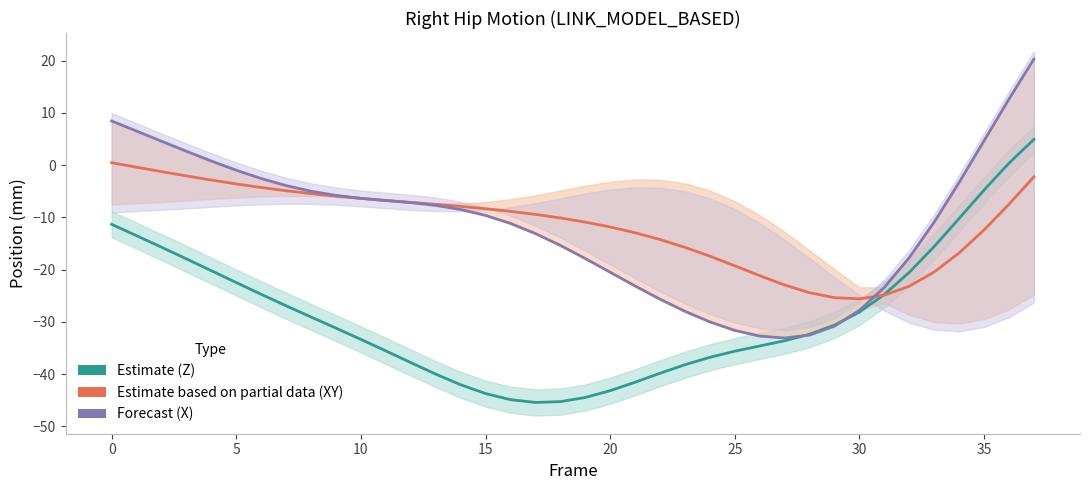

True or false: Right_Hip_Z (estimate) and Right_Hip_X (forecast) intersect in this chart.

True